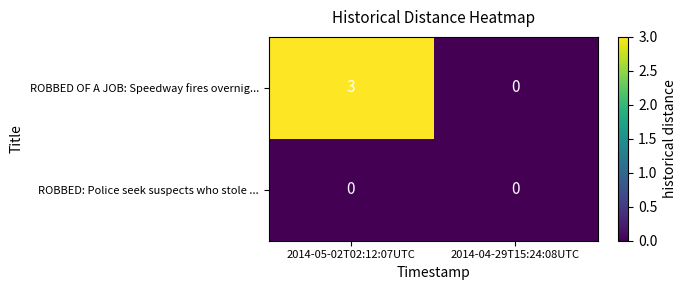

What is the sum of the ROBBED OF A JOB: Speedway fires overnig... values at 2014-05-02T02:12:07UTC and 2014-04-29T15:24:08UTC?

3